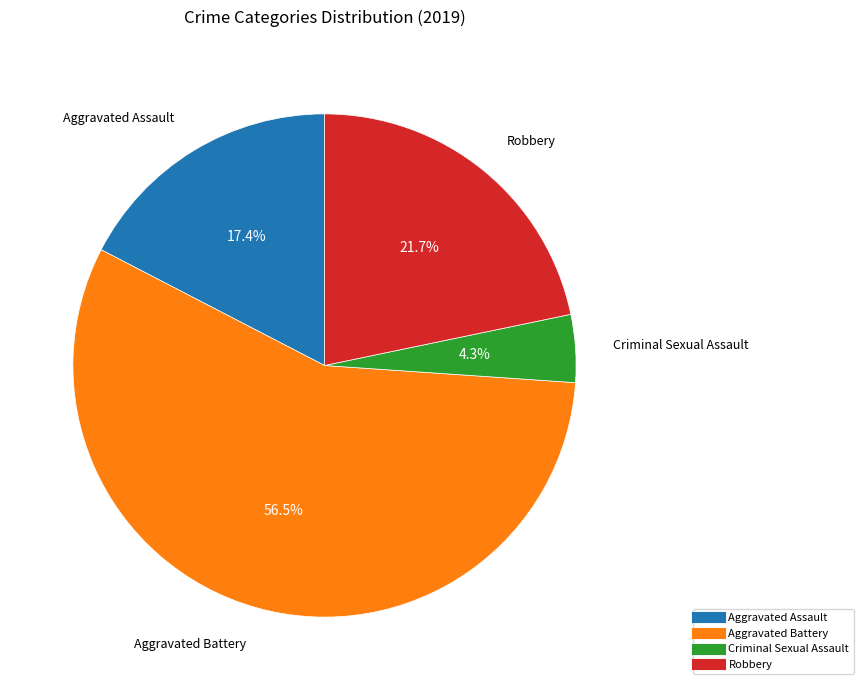

Does any single category account for the majority?

Yes